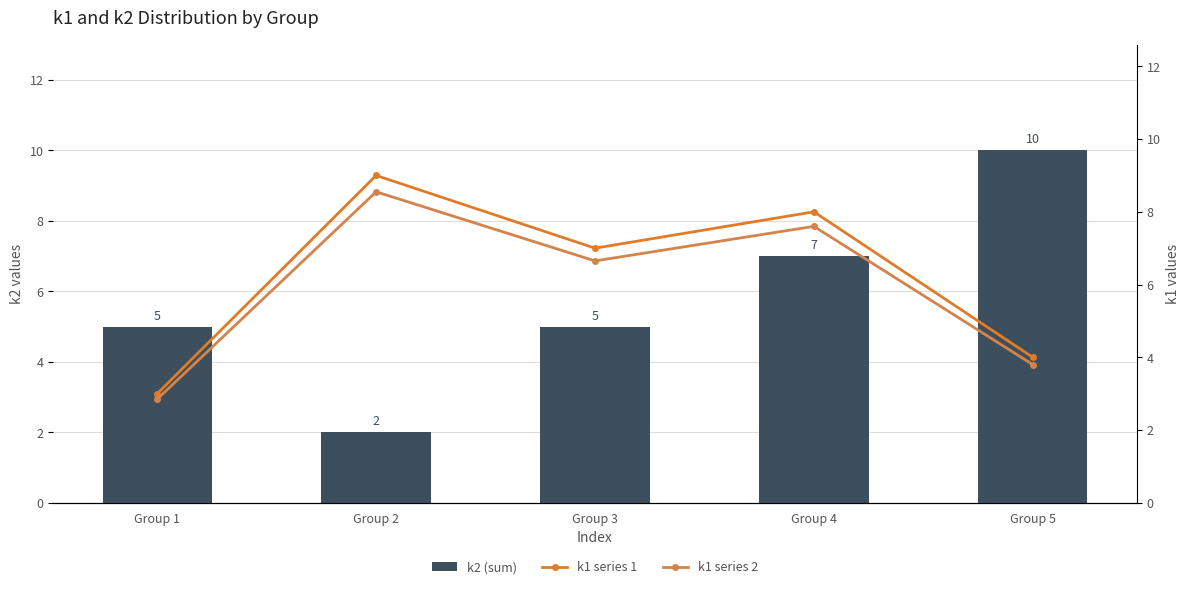

Is it true that k2 (sum) equals 5.0 at Group 3?

True